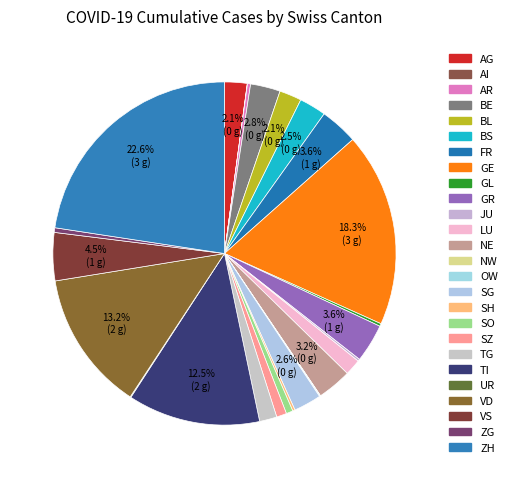

How much of the chart is everything except FR?

96.4%